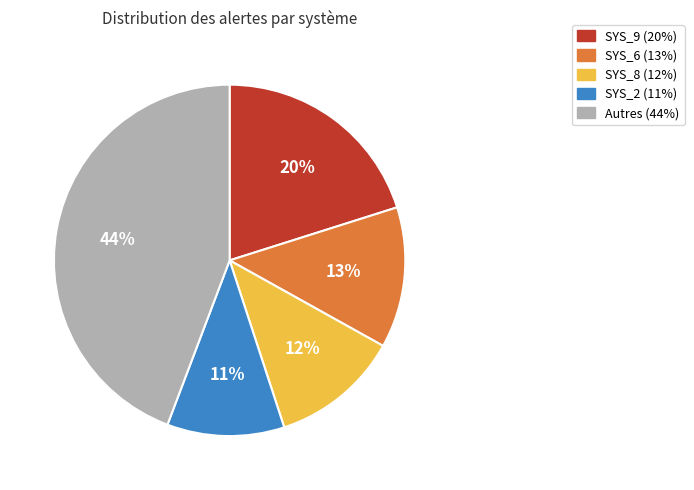

To the nearest percent, what is the difference between the largest and smallest slice percentages?

33%